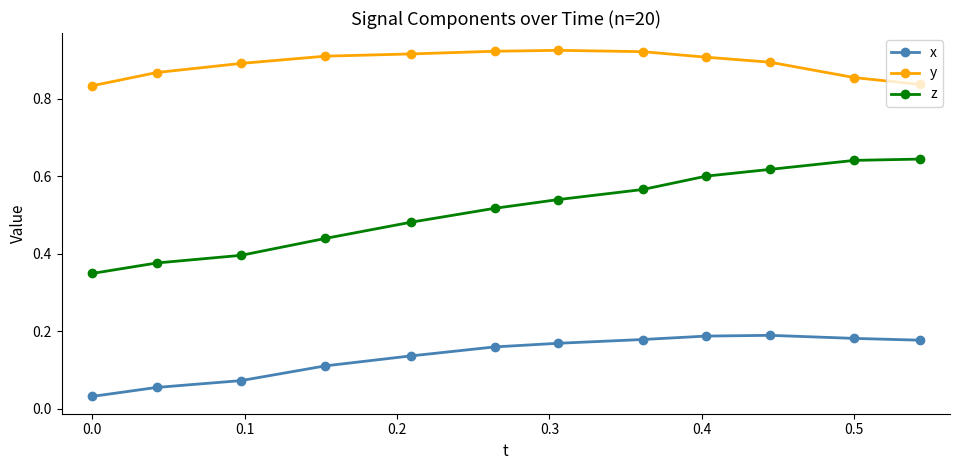

Rank the series by their maximum value, from lowest to highest.

x, z, y